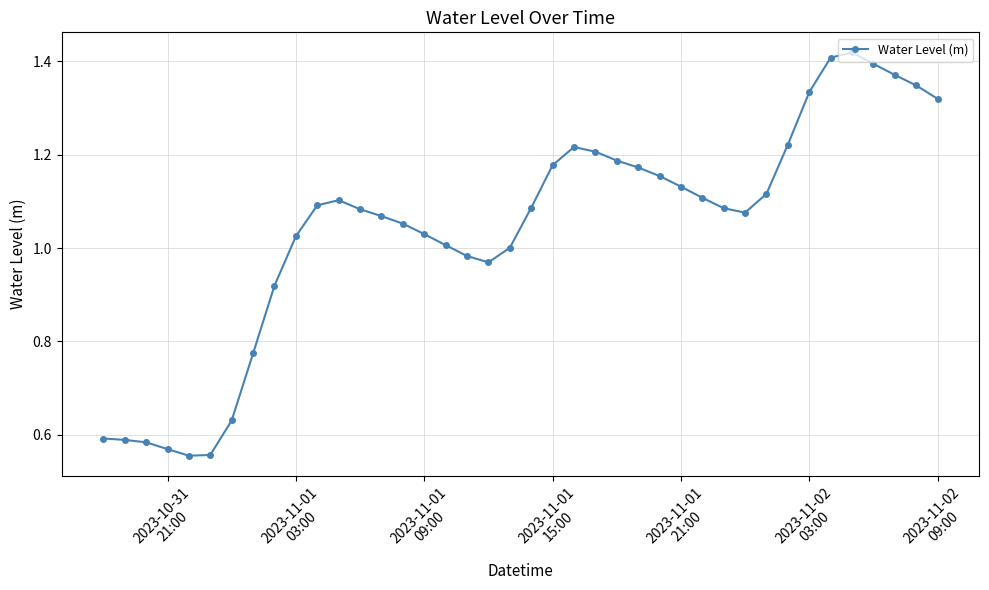

What is the sum of all values?

41.7